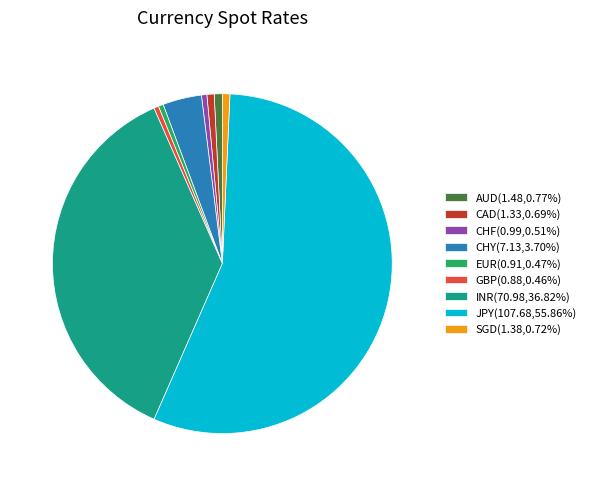

Is the sum of CHF(0.99,0.51%) and CHY(7.13,3.70%) greater than half?

No